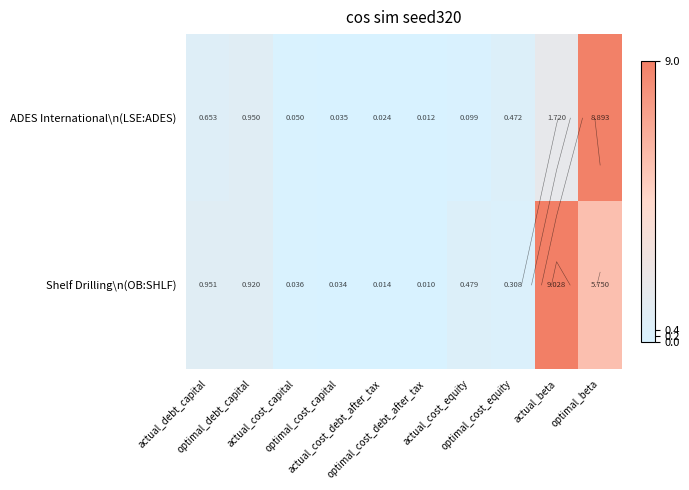

What is the spread (max minus min) of values at actual_cost_equity?

0.4